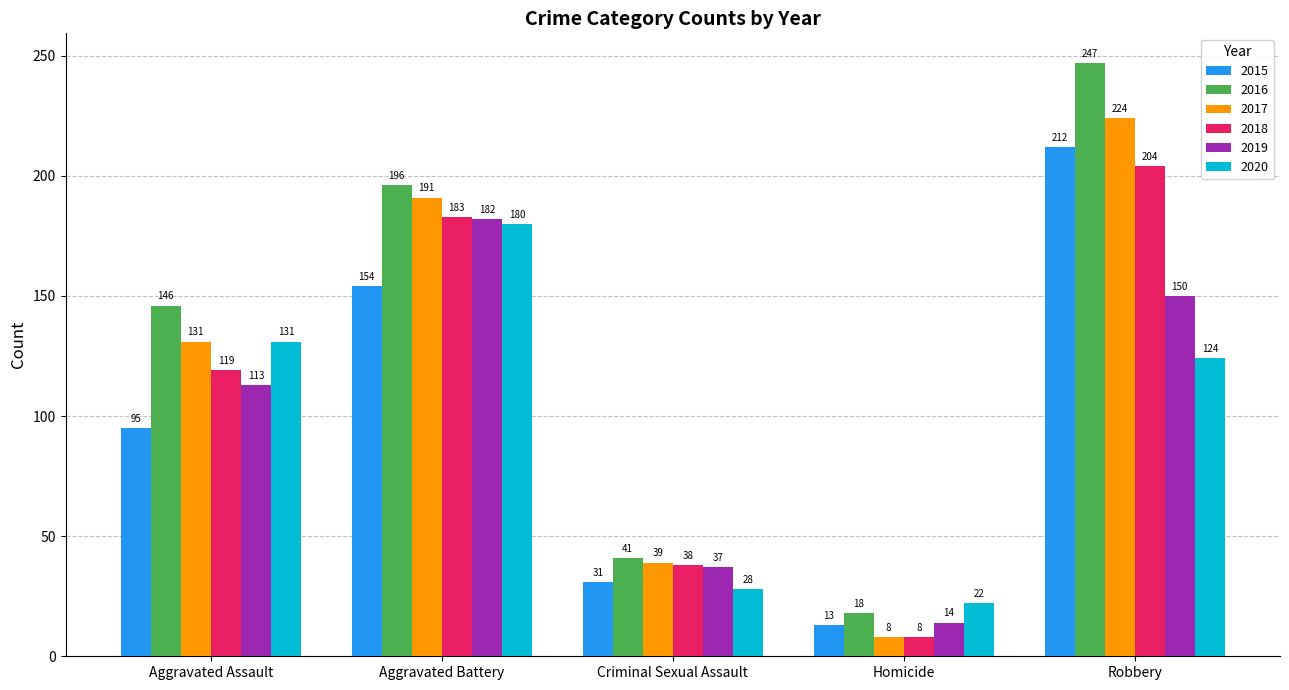

What is the sum of the 2016 values at Criminal Sexual Assault and Aggravated Assault?

187